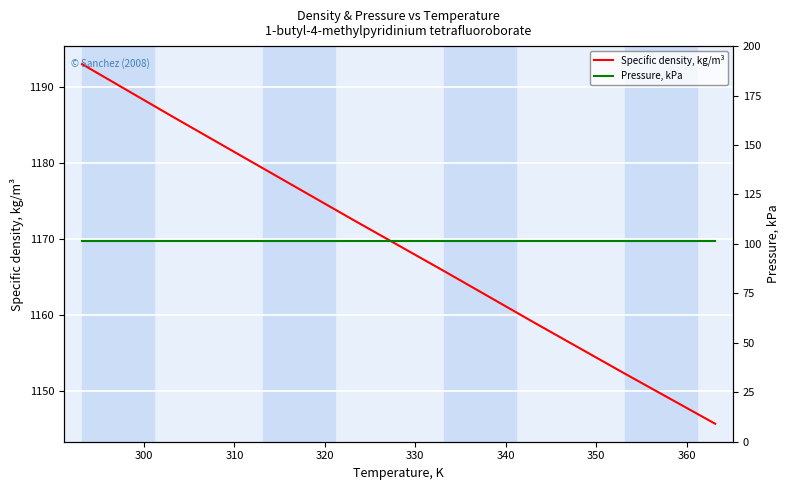

True or false: Specific density, kg/m³ and Pressure, kPa intersect in this chart.

False